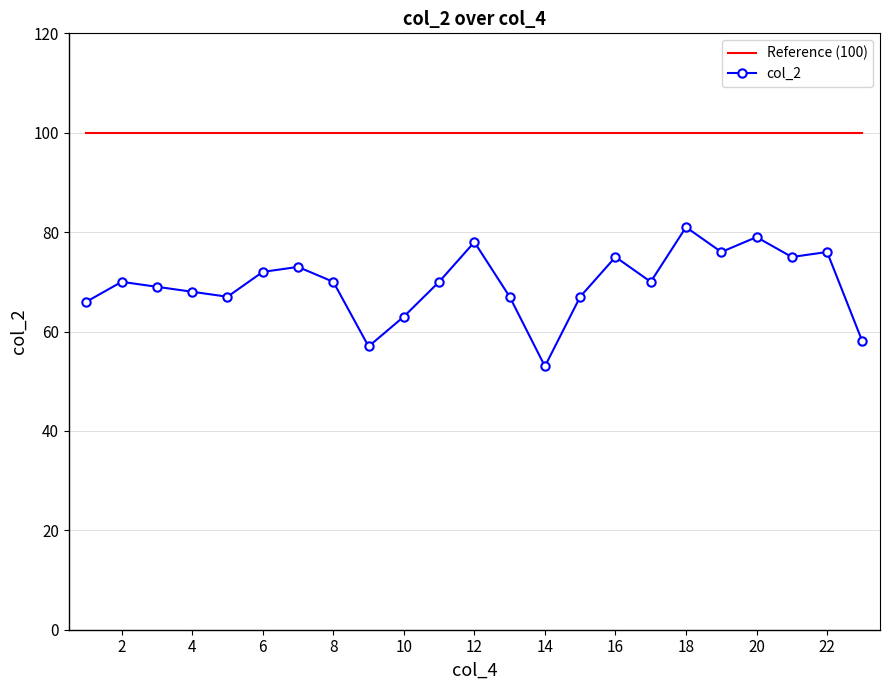

Which series has the largest range (max minus min)?

col_2